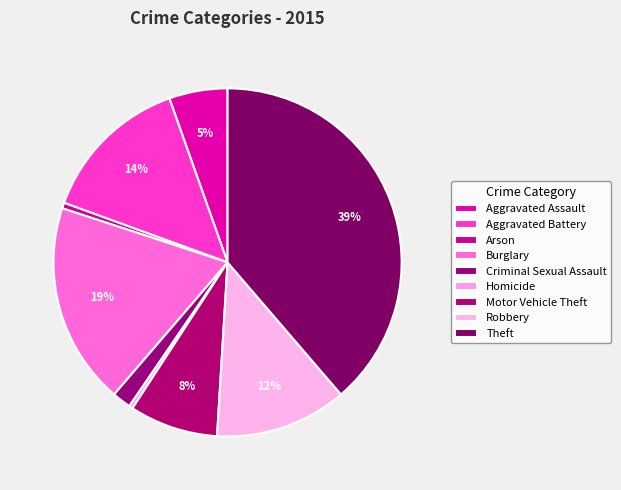

Is Criminal Sexual Assault the majority of the pie?

No